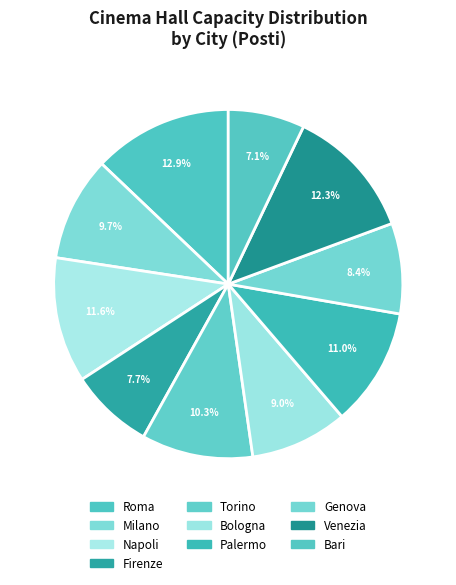

To the nearest percent, what portion does Venezia represent?

12%